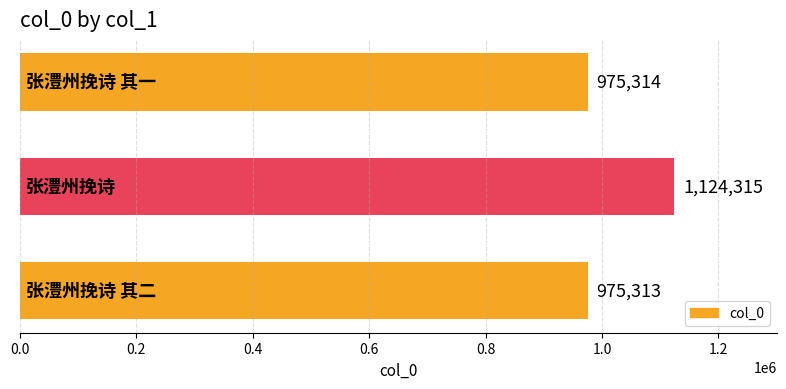

How many series are shown in this chart?

1